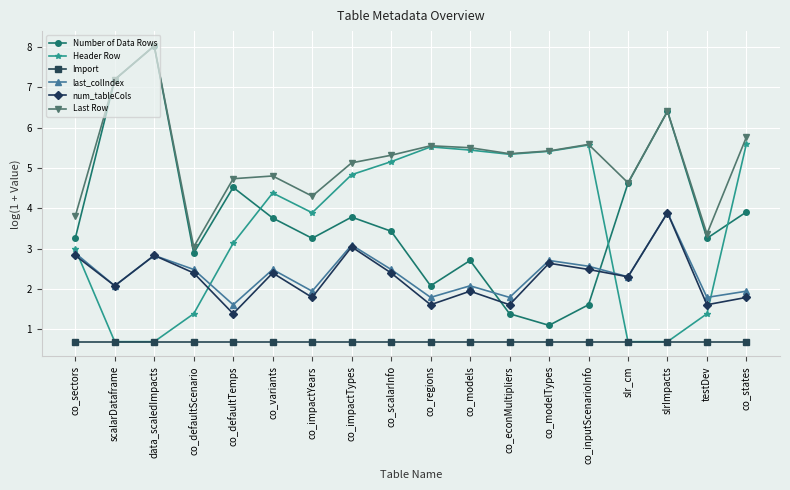

Reading left to right, transcribe all the data shown in this chart.

Number of Data Rows: 3.3	7.2	8.0	2.9	4.5	3.8	3.3	3.8	3.4	2.1	2.7	1.4	1.1	1.6	4.6	6.4	3.3	3.9
Header Row: 3.0	0.7	0.7	1.4	3.1	4.4	3.9	4.8	5.2	5.5	5.4	5.3	5.4	5.6	0.7	0.7	1.4	5.6
Import: 0.7	0.7	0.7	0.7	0.7	0.7	0.7	0.7	0.7	0.7	0.7	0.7	0.7	0.7	0.7	0.7	0.7	0.7
last_colIndex: 2.9	2.1	2.8	2.5	1.6	2.5	1.9	3.1	2.5	1.8	2.1	1.8	2.7	2.6	2.3	3.9	1.8	1.9
num_tableCols: 2.8	2.1	2.8	2.4	1.4	2.4	1.8	3.0	2.4	1.6	1.9	1.6	2.6	2.5	2.3	3.9	1.6	1.8
Last Row: 3.8	7.2	8.0	3.0	4.7	4.8	4.3	5.1	5.3	5.6	5.5	5.4	5.4	5.6	4.6	6.4	3.4	5.8